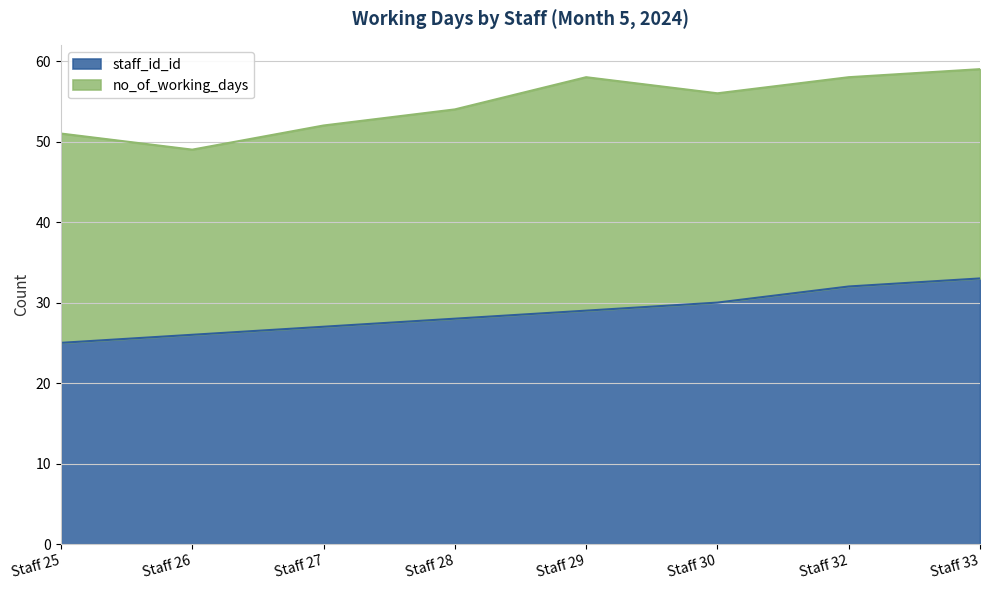

Rank the categories by value from lowest to highest.

Staff 25, Staff 26, Staff 27, Staff 28, Staff 29, Staff 30, Staff 32, Staff 33